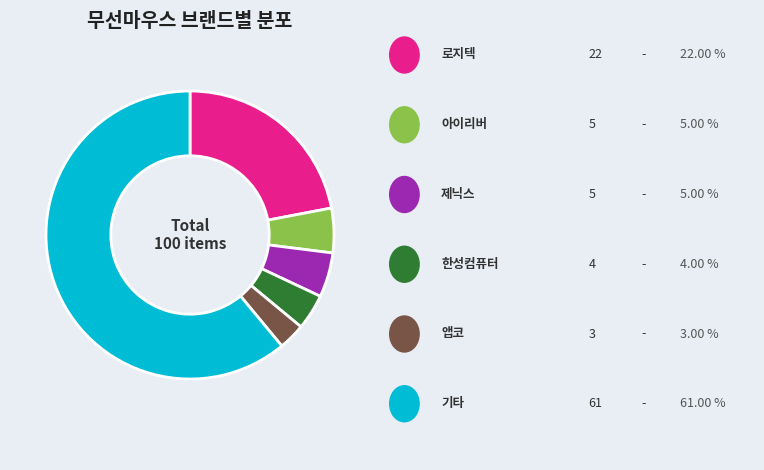

Is there any slice that represents more than half of the pie?

Yes